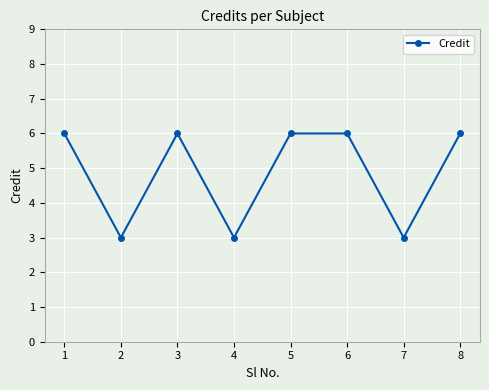

Read the value at 8.

6